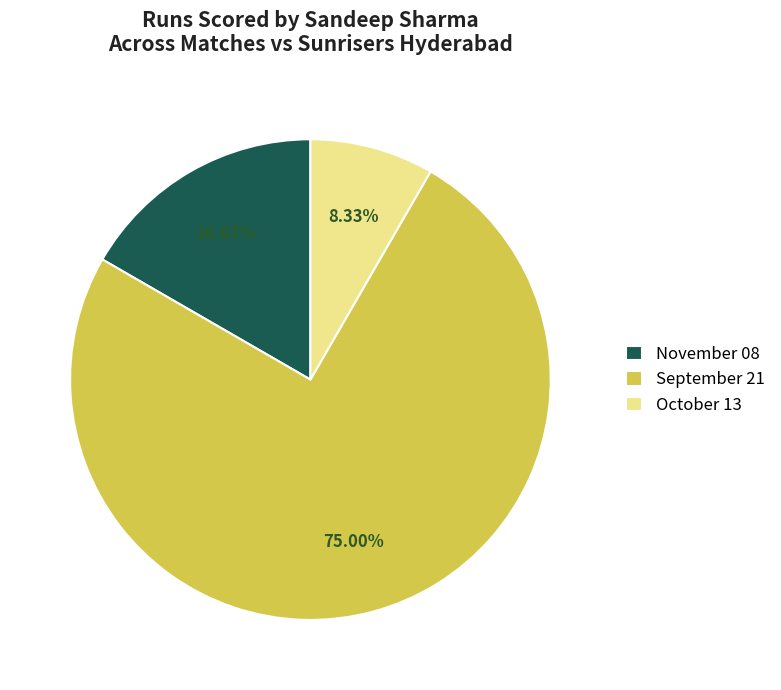

Rank the categories by value from lowest to highest.

October 13, November 08, September 21